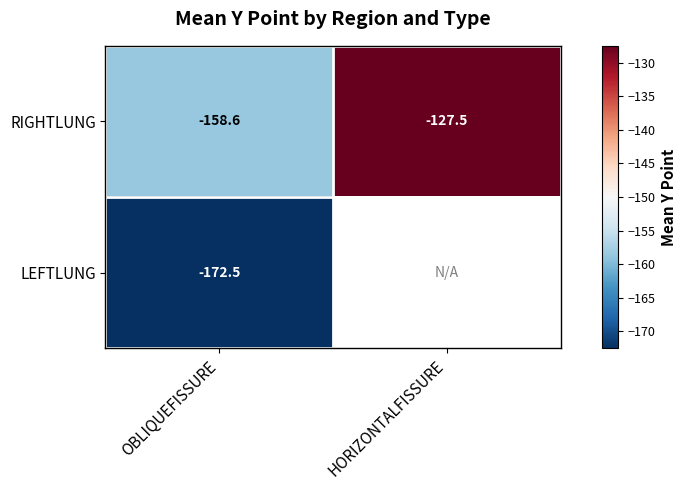

The RIGHTLUNG series shows -283.0 at OBLIQUEFISSURE. True or false?

False